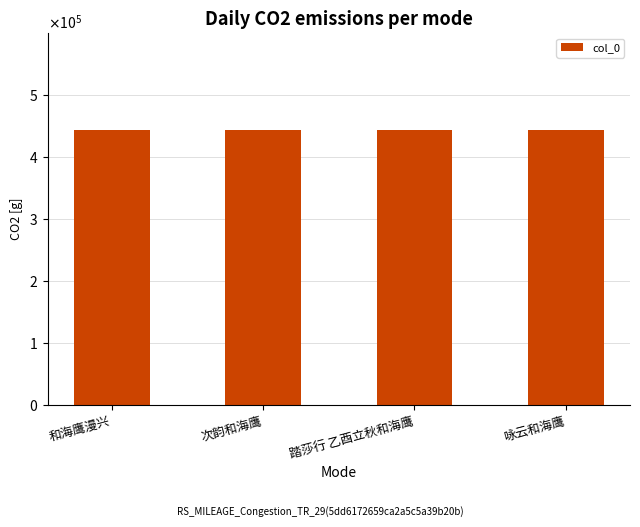

Reading left to right, extract all data points from this chart.

443768	443740	443774	443890